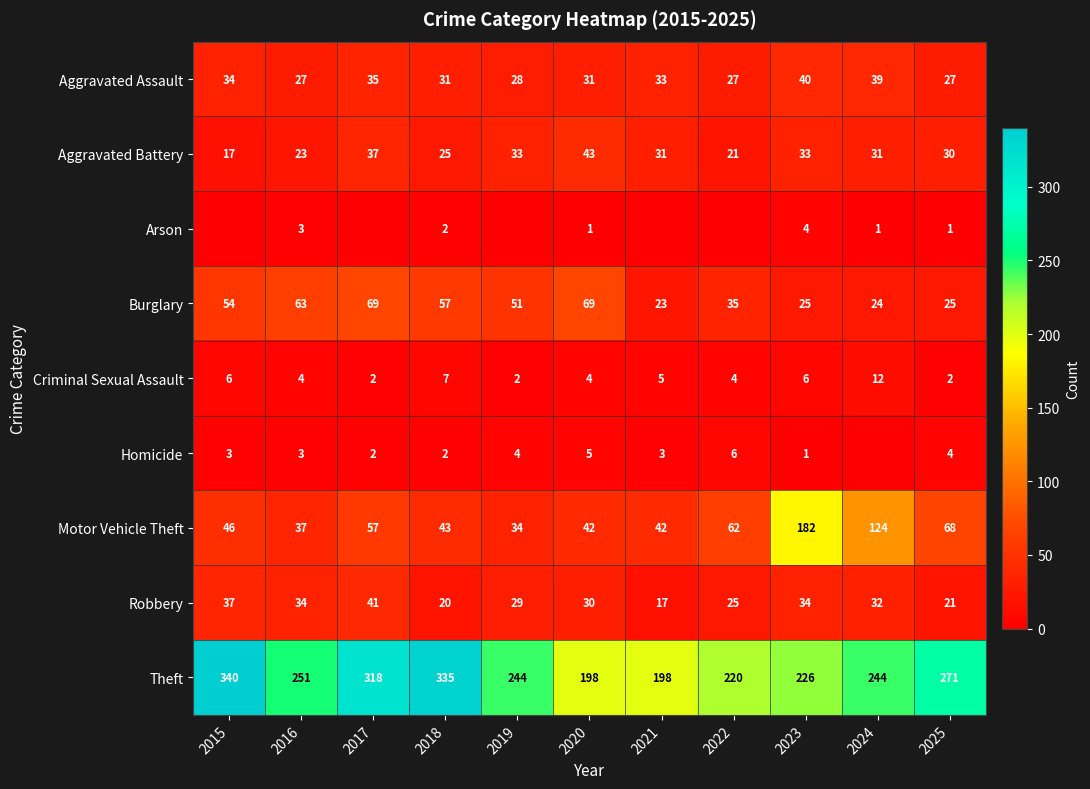

Where is Aggravated Assault nearest to the value 33?

2021